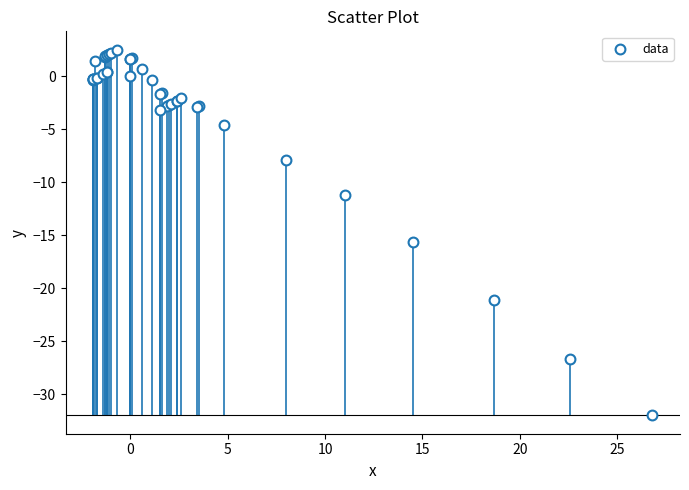

What Y value in the scatter plot is closest to -14?

-15.6